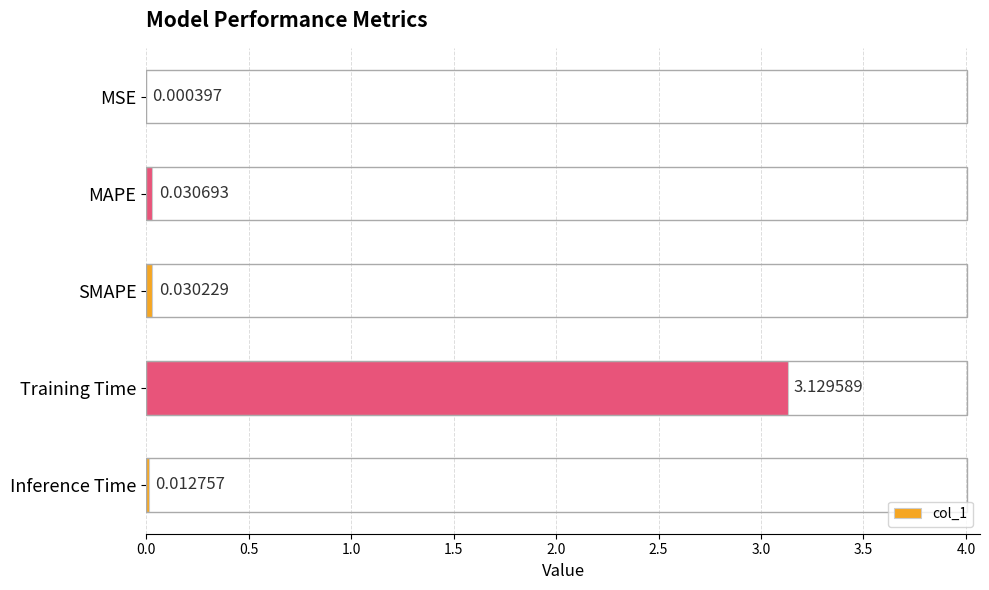

Where is the data nearest to the value 1?

MAPE